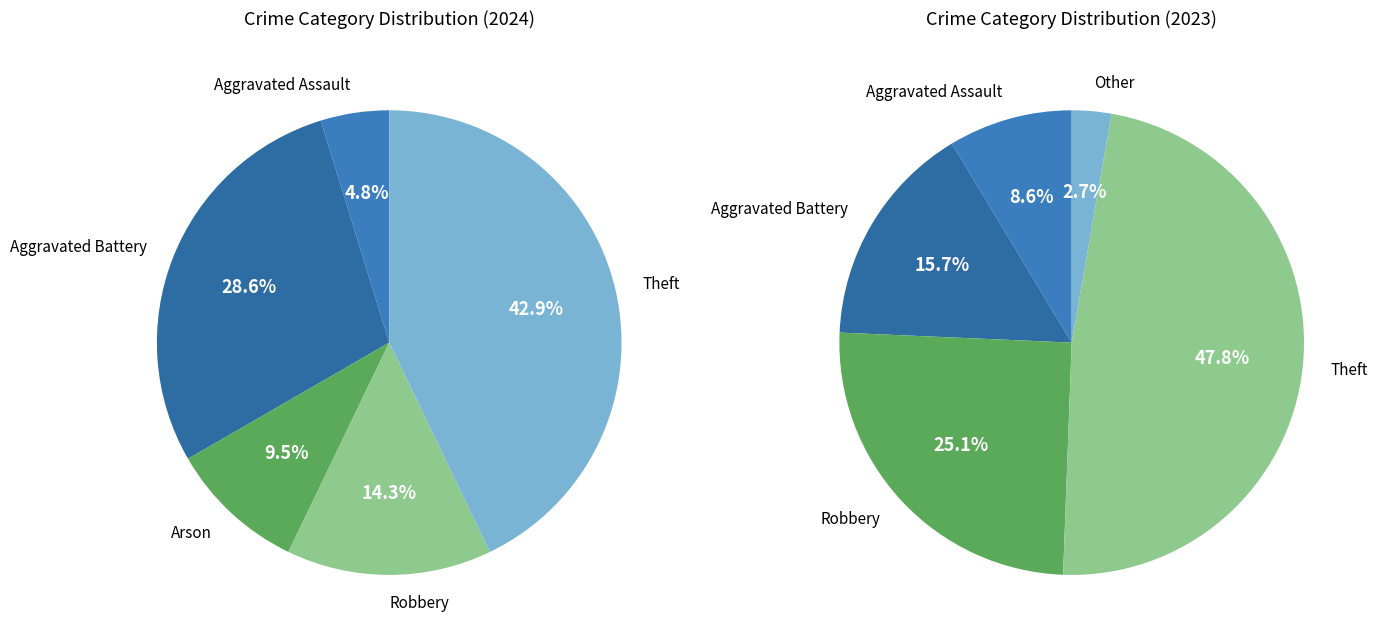

Is it true that Theft is 23% of the pie?

False